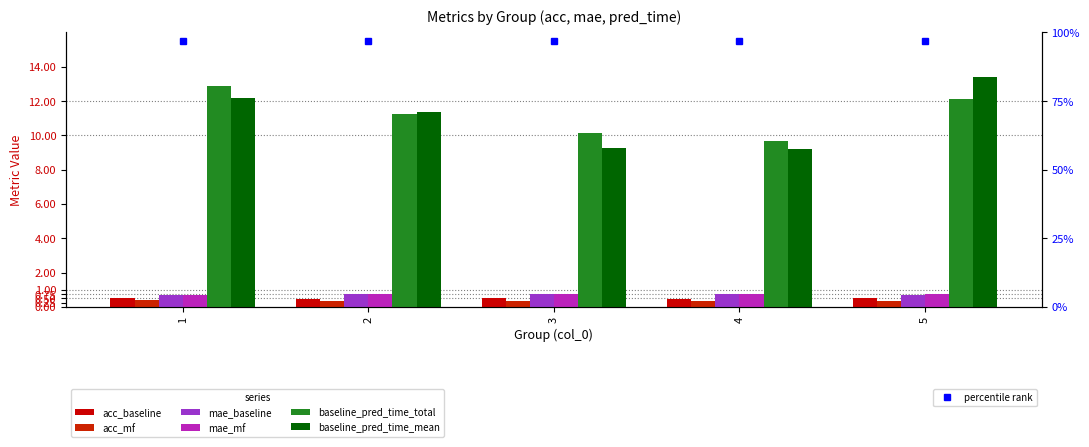

At which label is baseline_pred_time_total closest to 11?

2